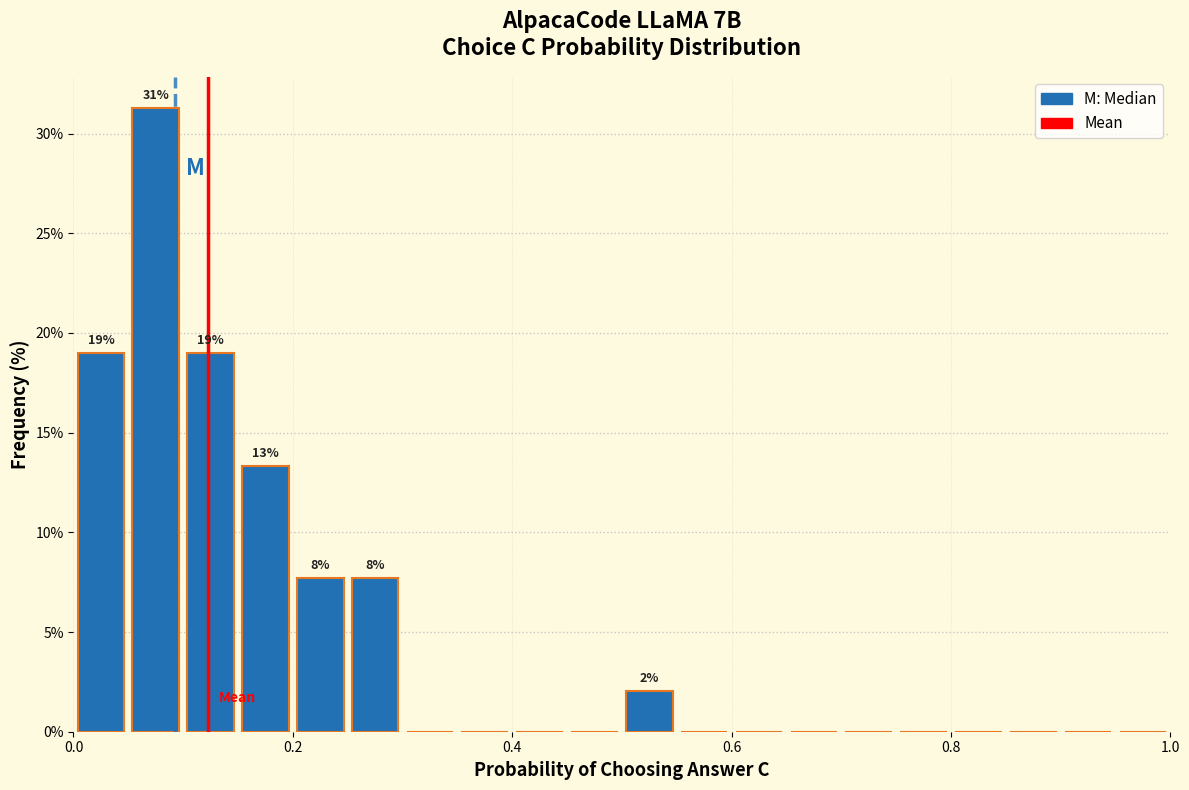

Around what value on the x-axis is the tallest bar? Give the approximate position of its centre, as read against the axis.

0.08